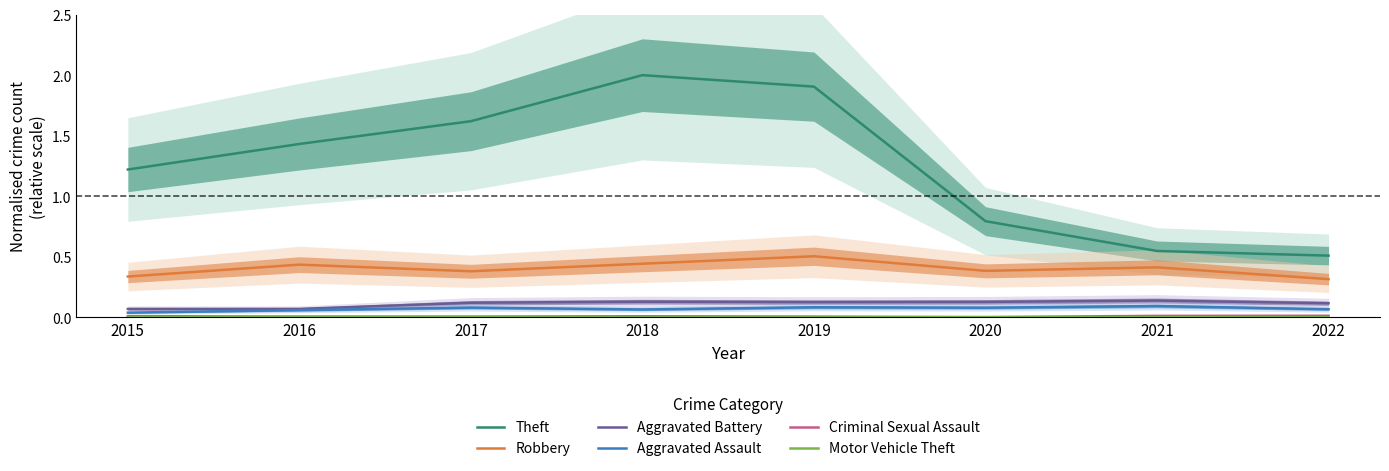

What are all the series names shown in the legend?

Theft, Robbery, Aggravated Battery, Aggravated Assault, Criminal Sexual Assault, Motor Vehicle Theft